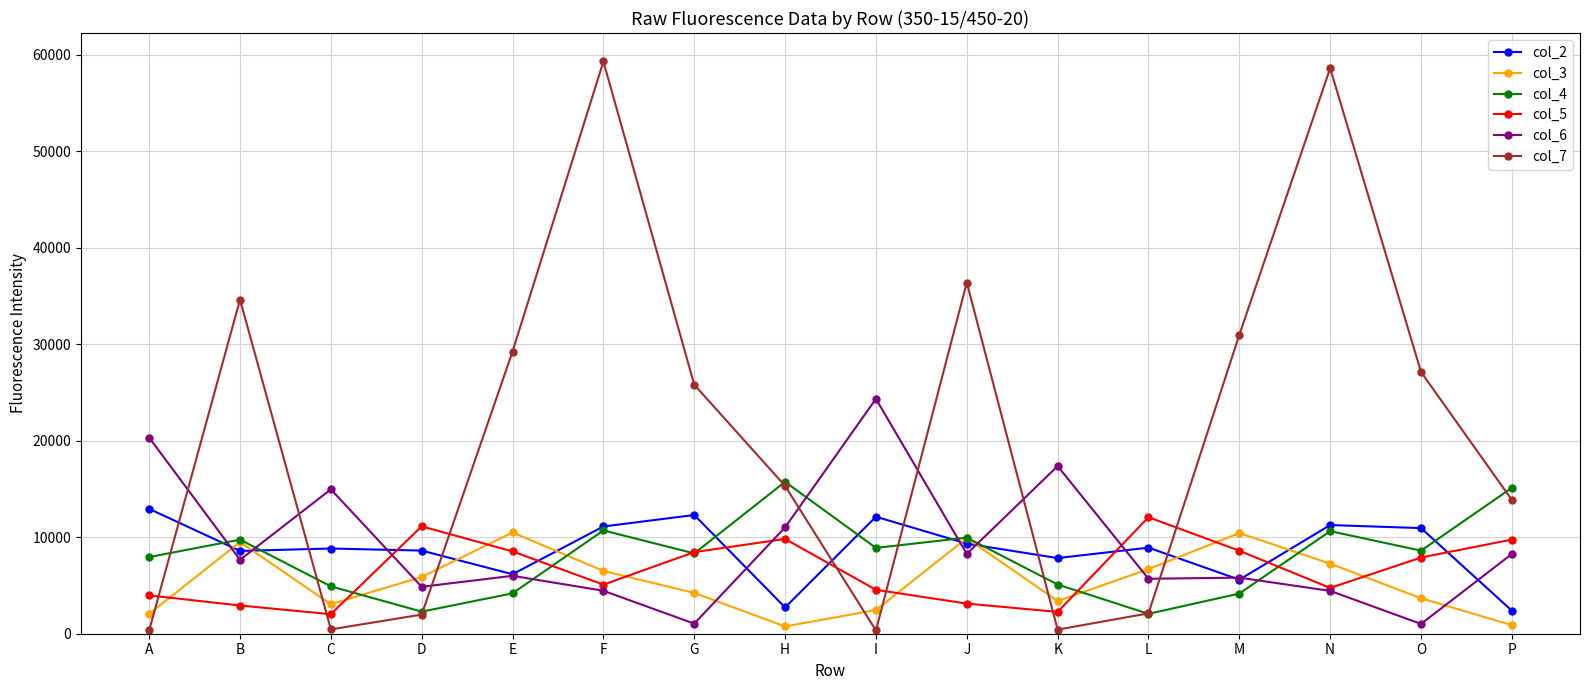

How many data points does each series have?

16